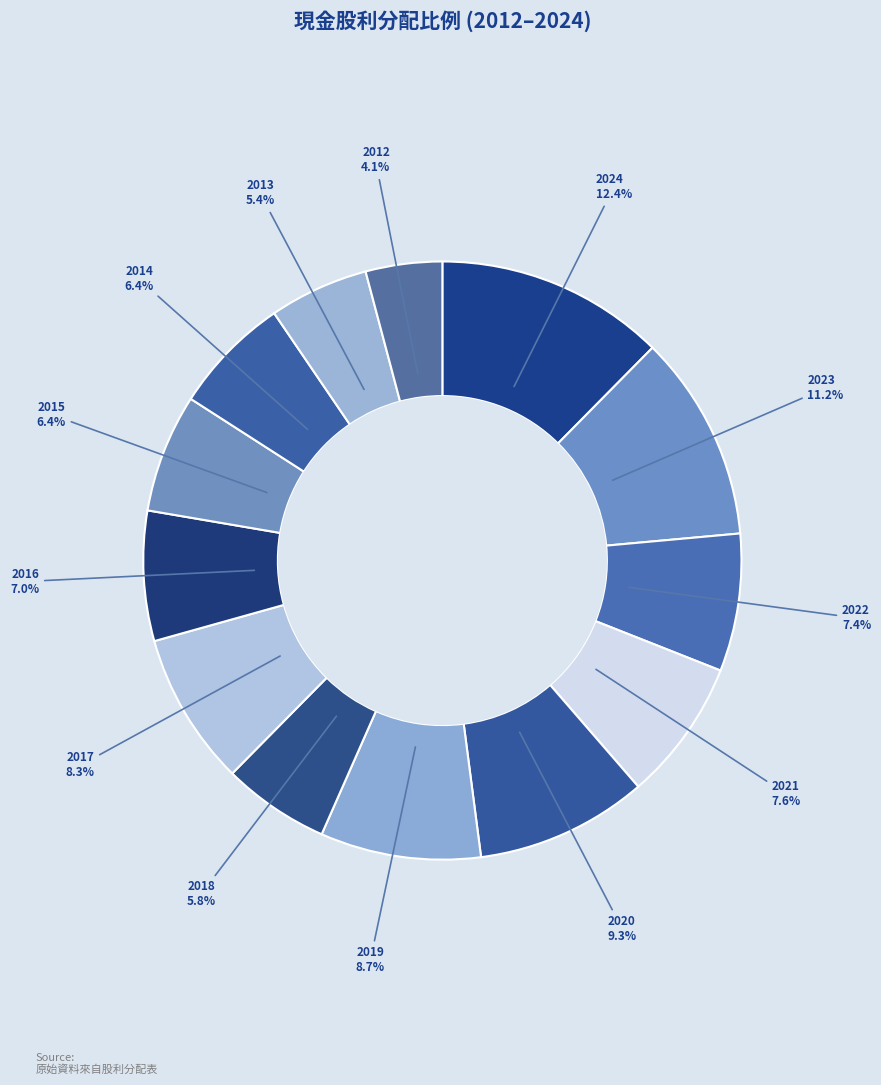

Is there a majority slice in this chart?

No